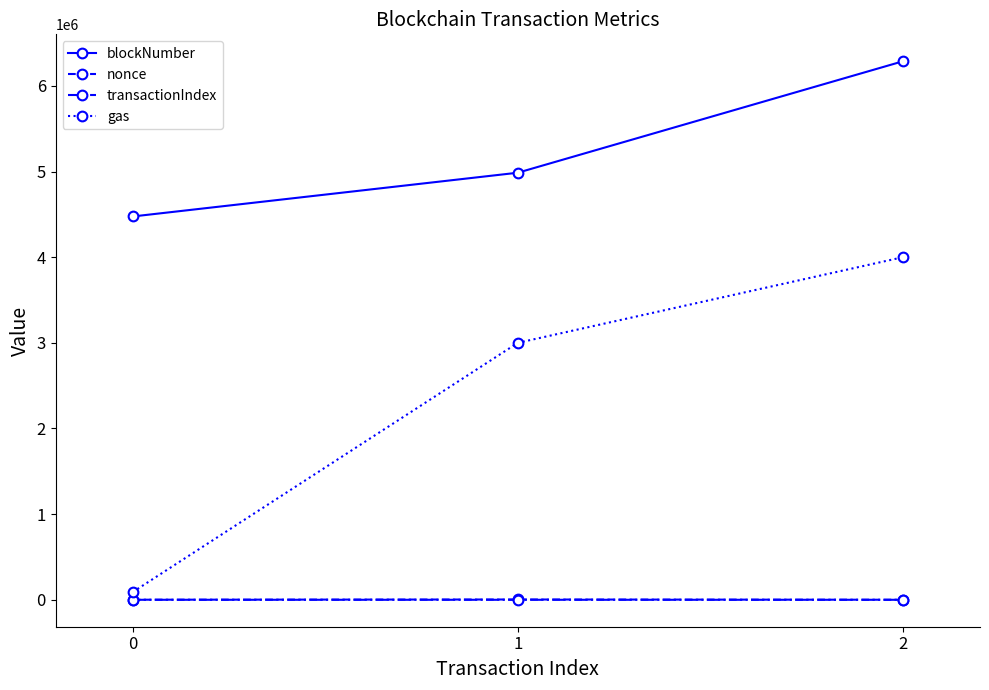

Does the chart have visible grid lines?

No